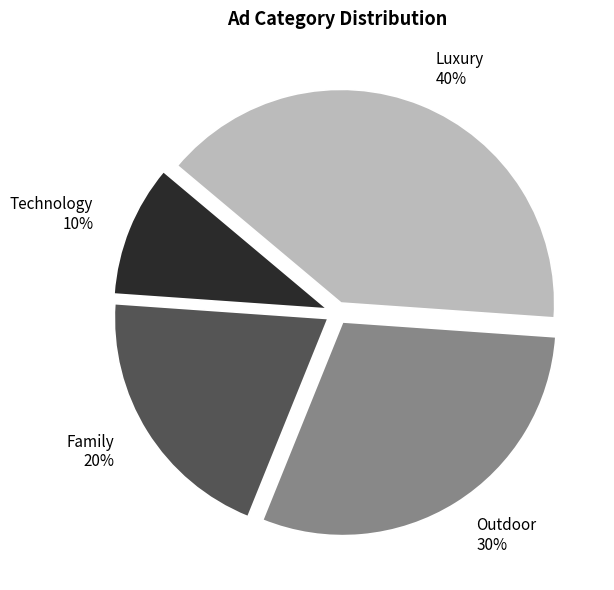

Rank the categories by value from lowest to highest.

Technology, Family, Outdoor, Luxury